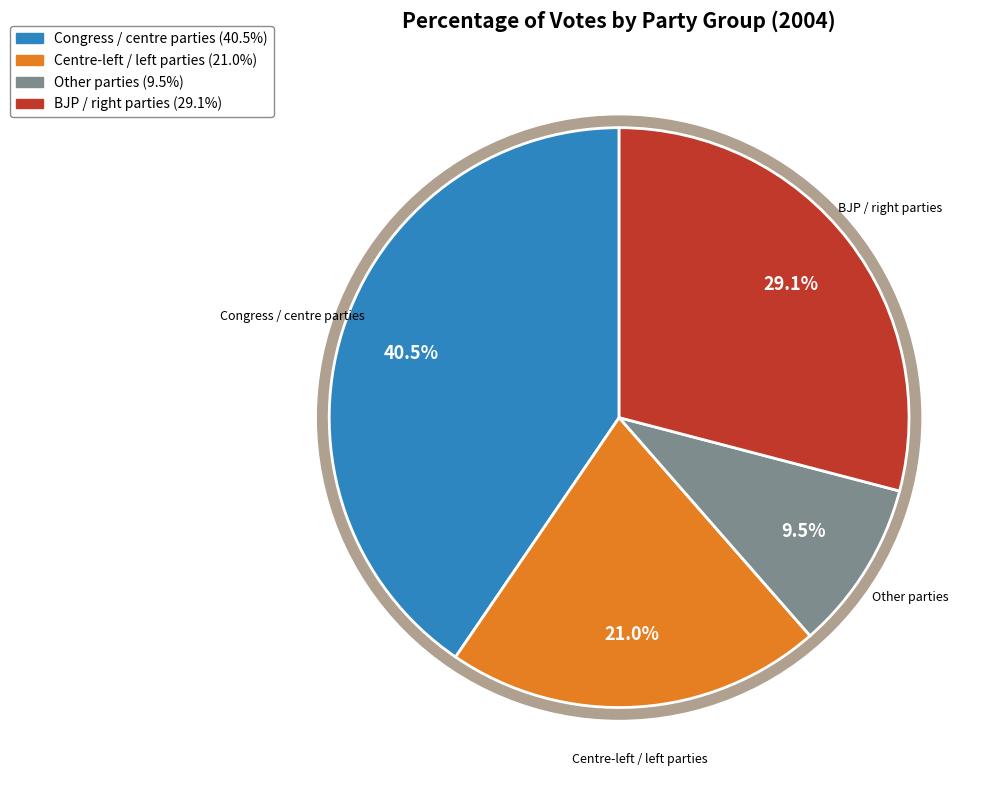

What percentage is NOT represented by Congress / centre parties?

59.5%